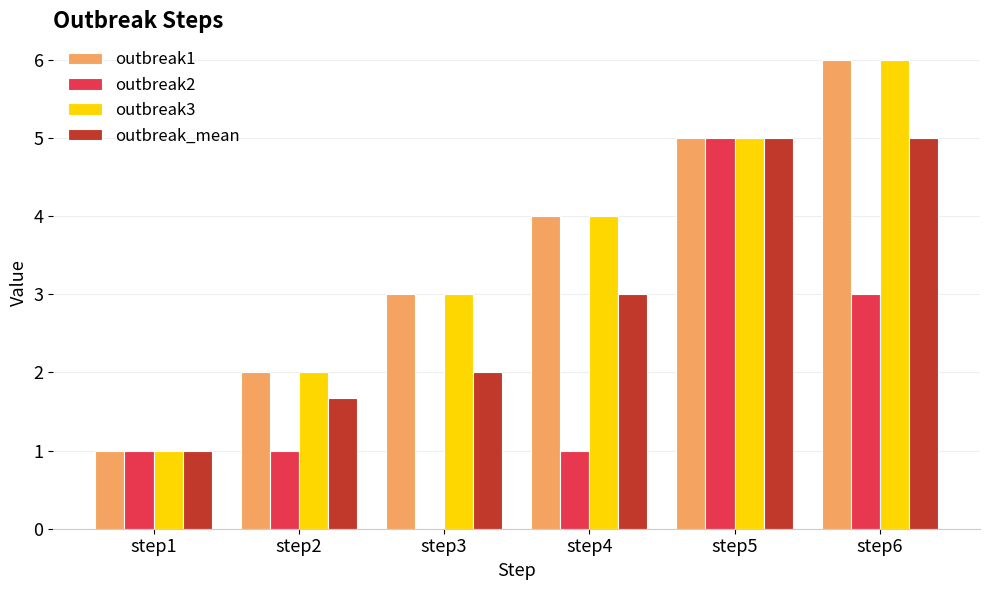

Which category has the highest value in the outbreak2 series?

step5